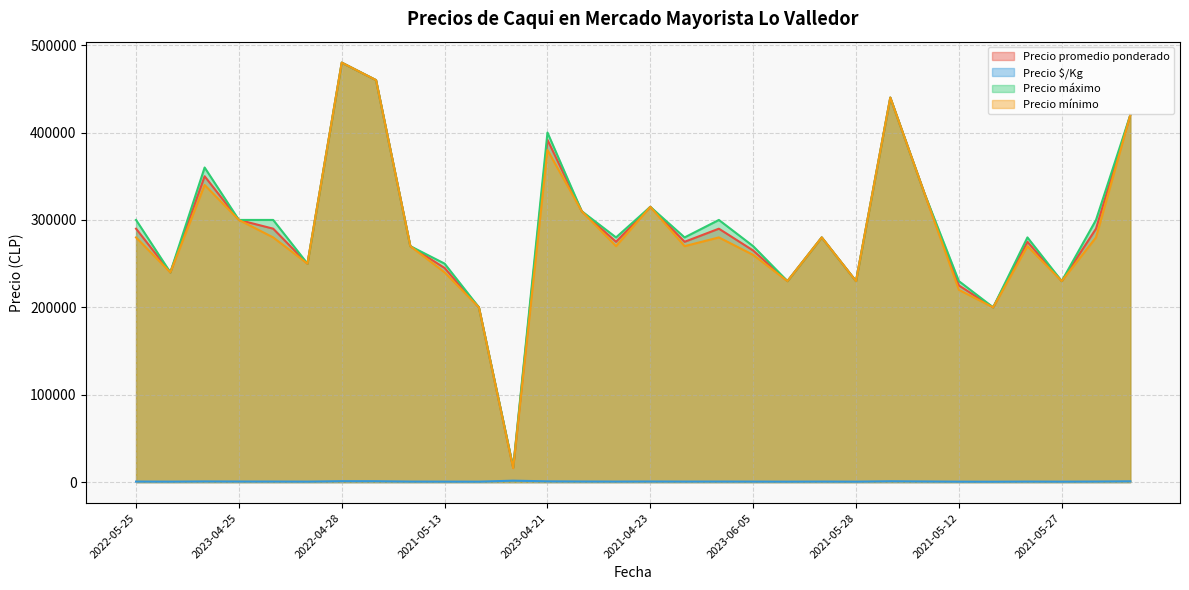

Where does the Precio promedio ponderado series first go above 280000?

2022-05-25